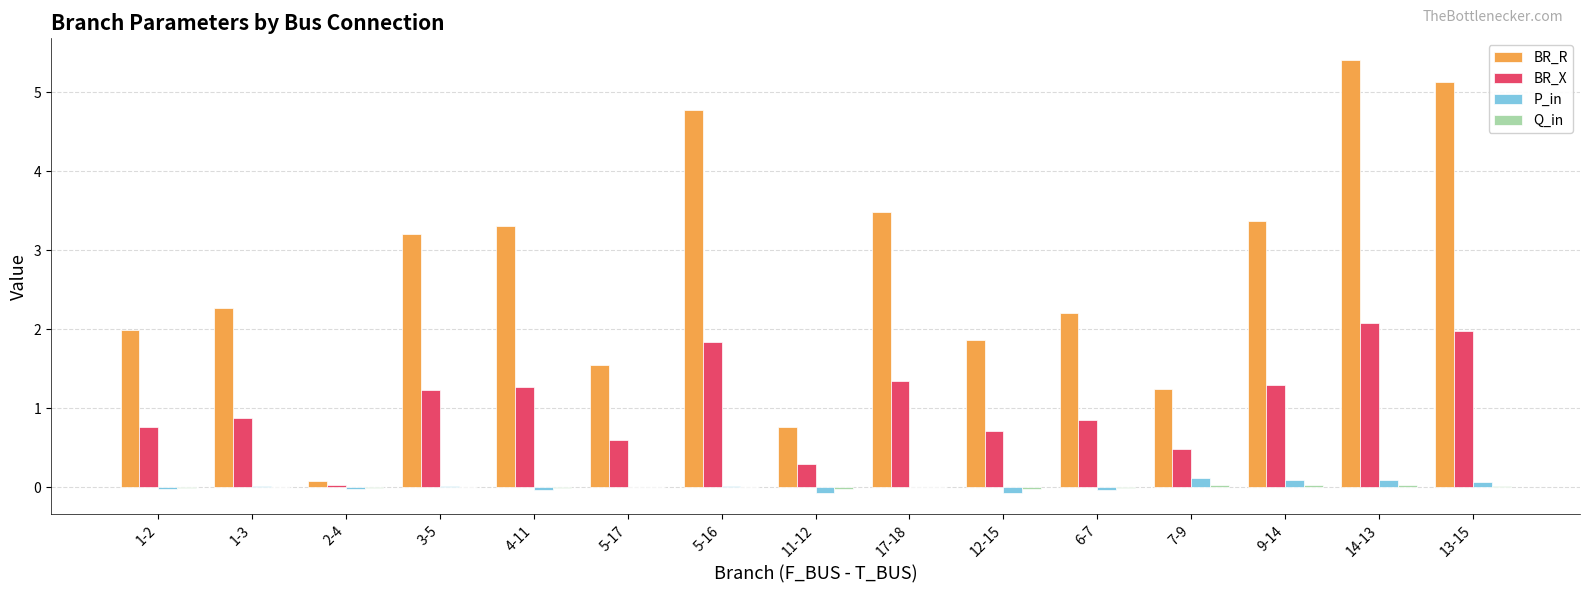

At which category is the sum across all series the highest?

14-13